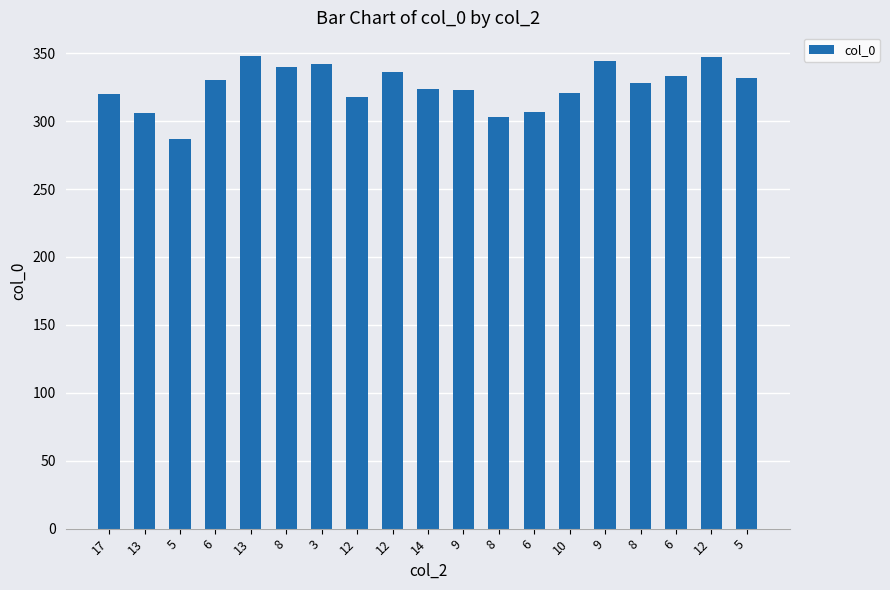

What is the difference between the second highest and minimum values?

60